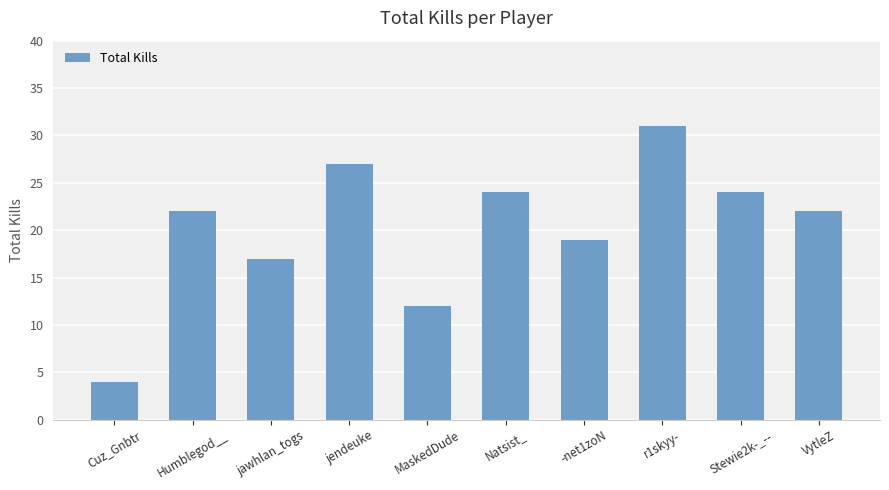

Reading left to right, what are all the values shown in this chart?

4	22	17	27	12	24	19	31	24	22